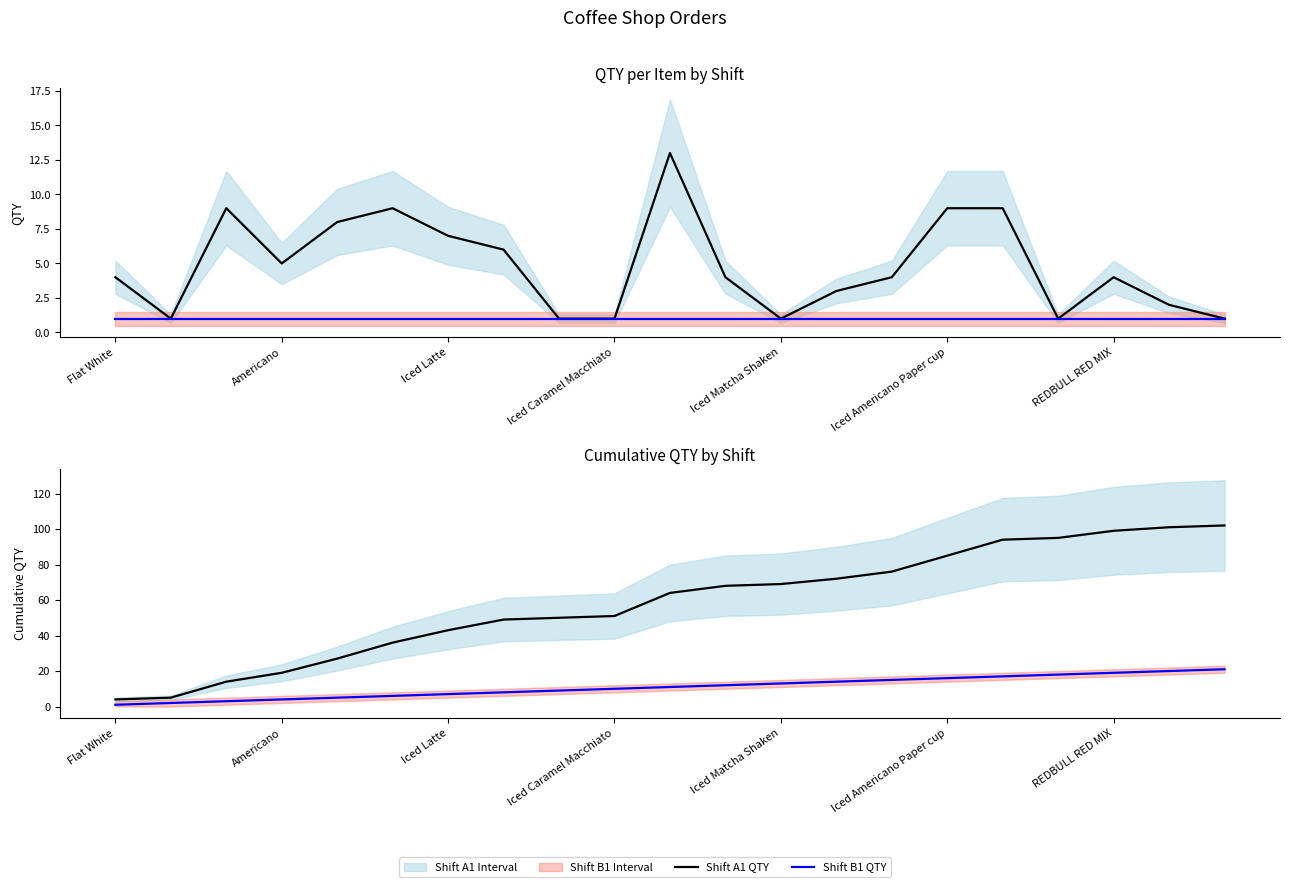

Count the number of data series in this chart.

4